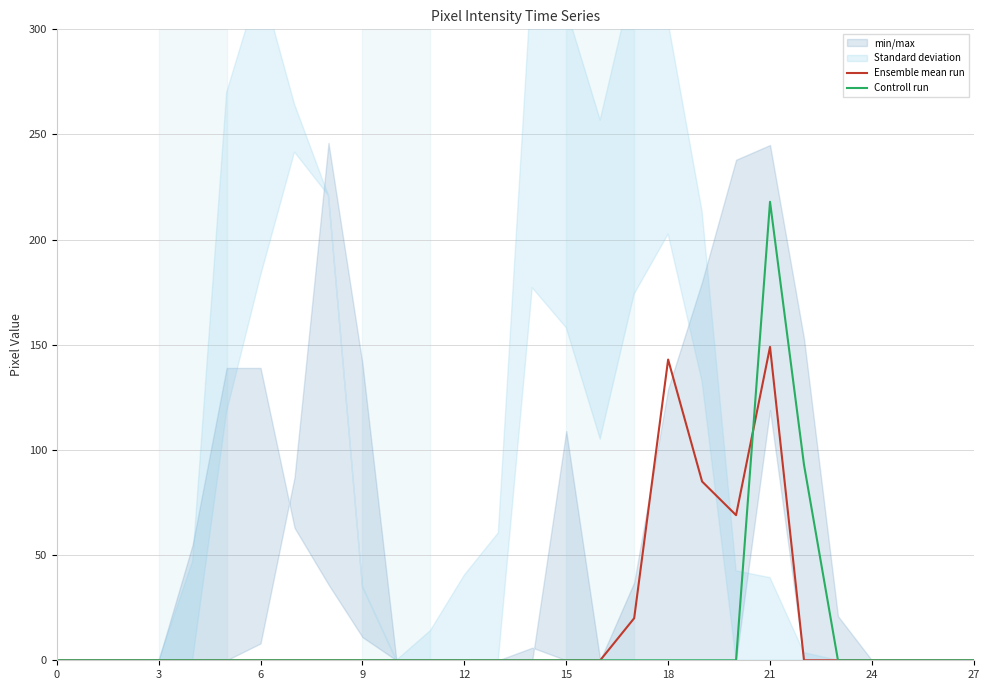

Which category has the highest value in the Controll run series?

21